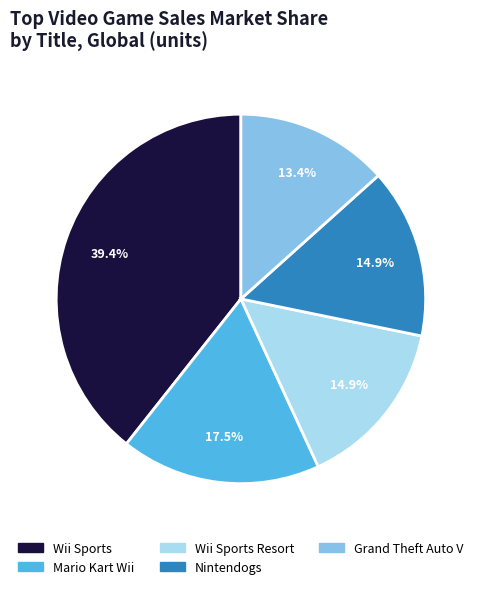

Count the number of slices in the pie.

5